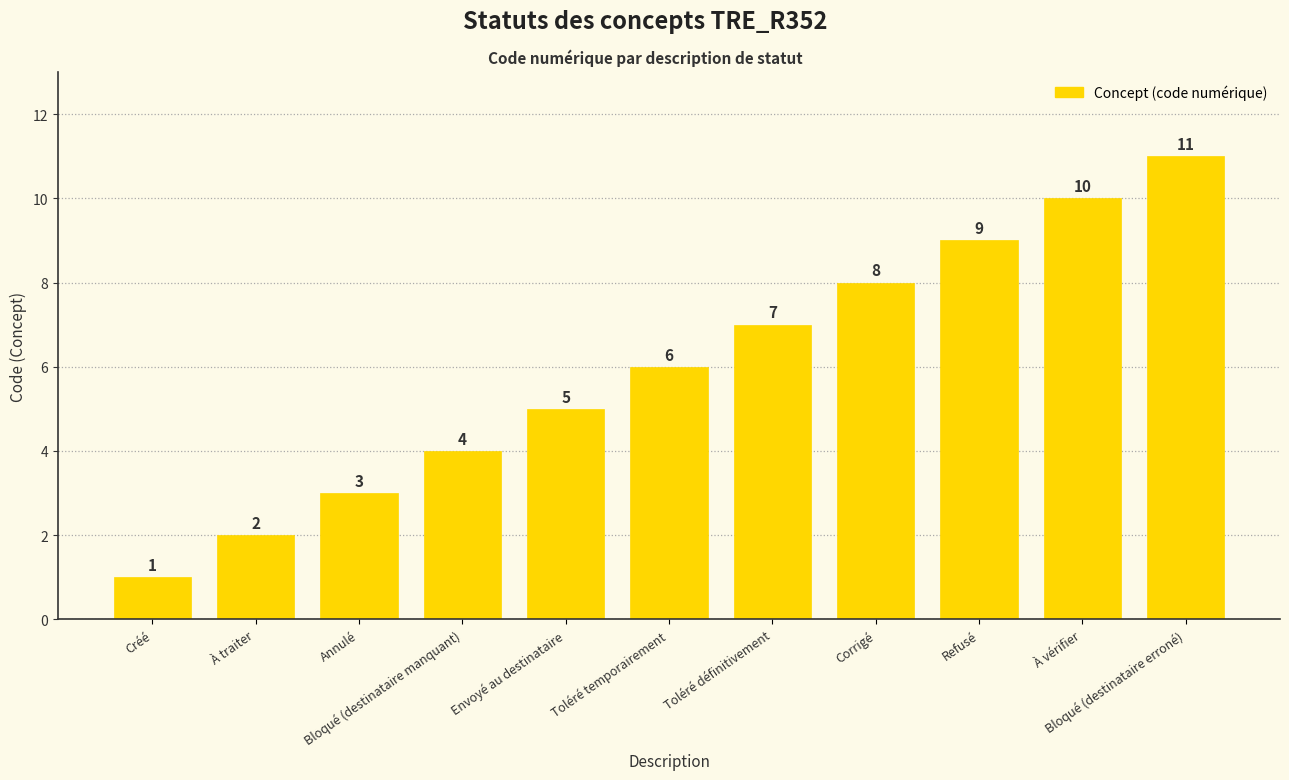

Count the values in the range 3 to 9.

7